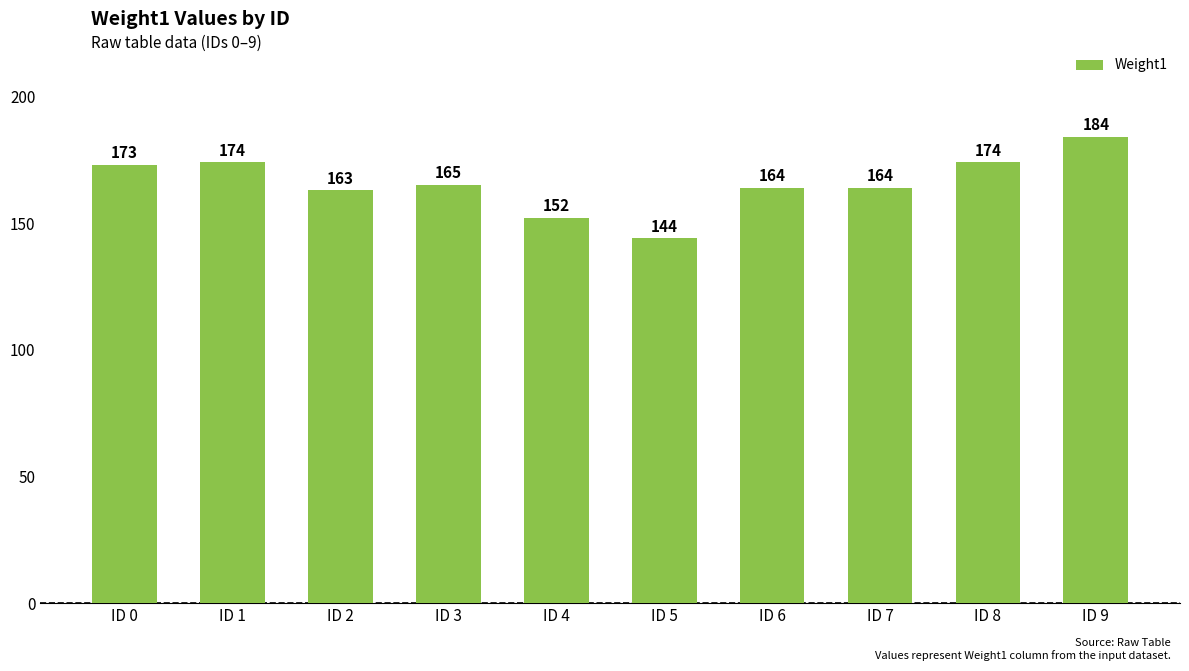

What is the change in value from ID 0 to ID 9?

+11